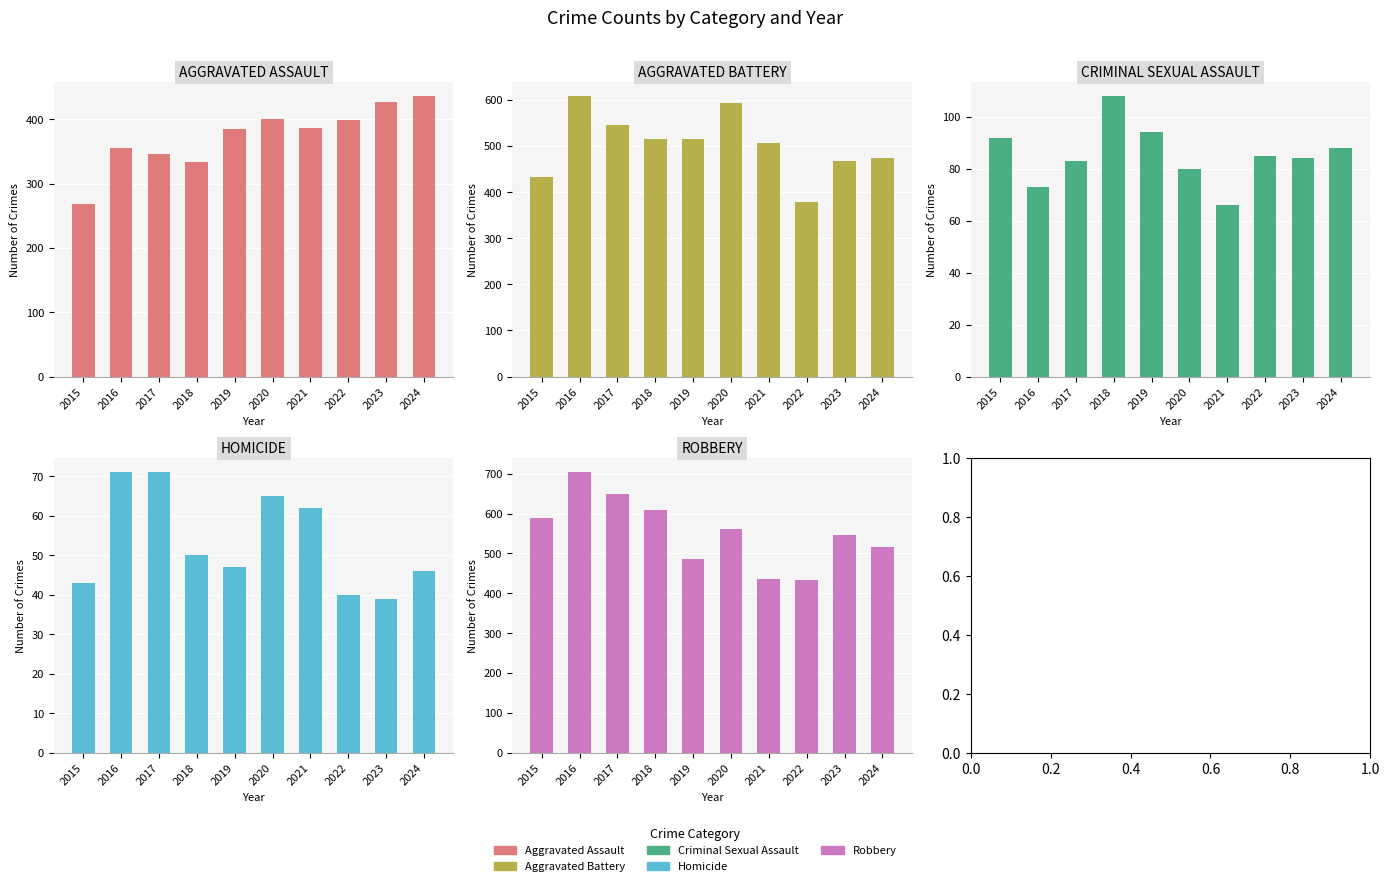

The Homicide series shows 65 at 2020. True or false?

True